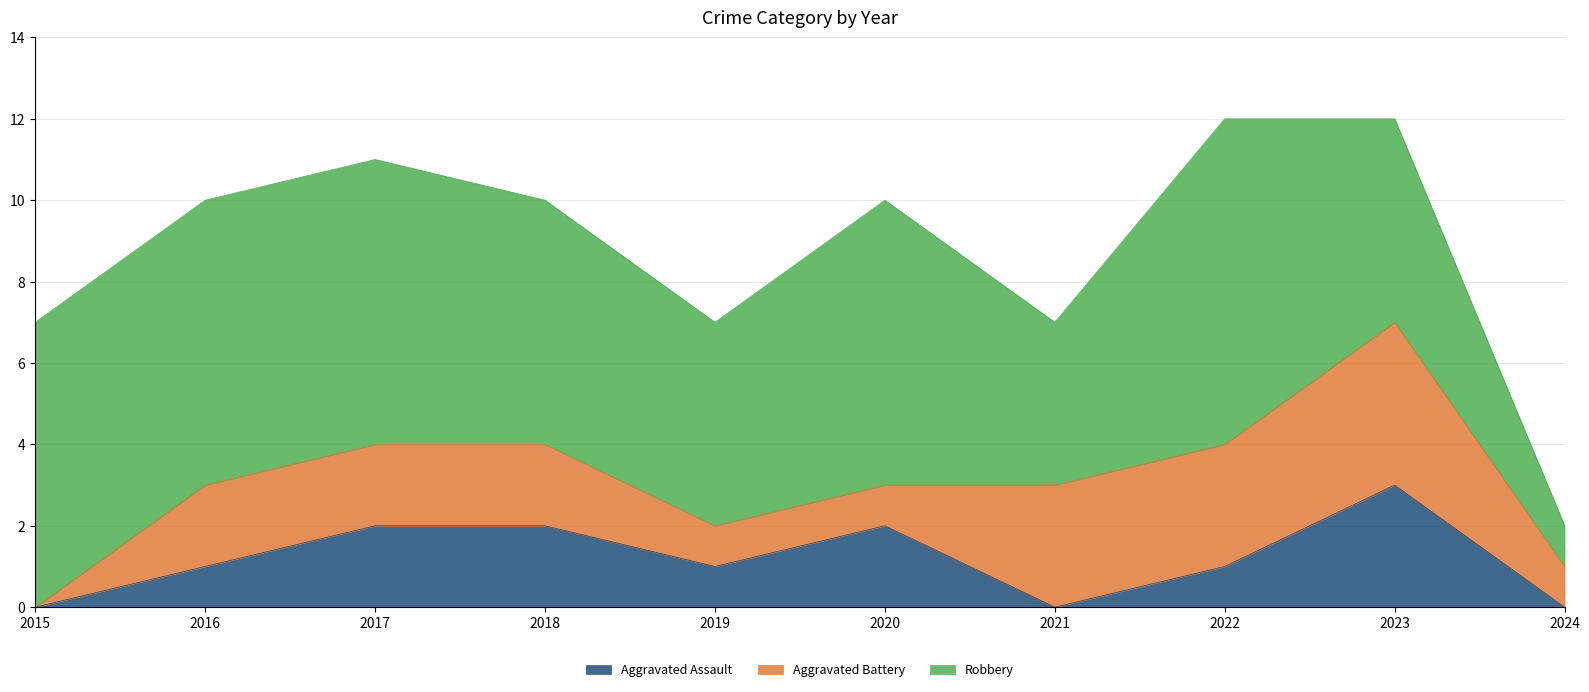

The value of Aggravated Assault at 2016 is 0. True or false?

False